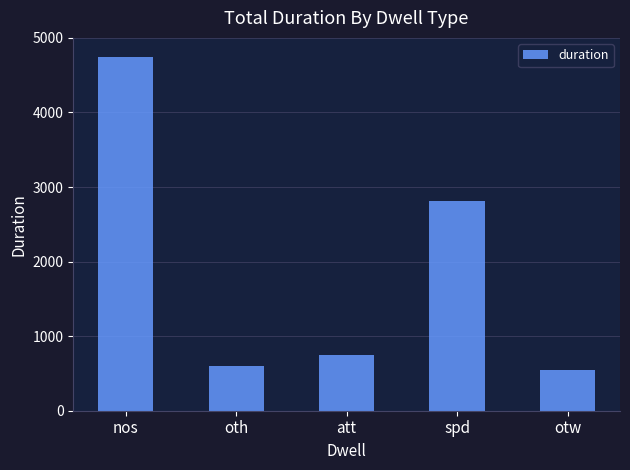

List the labels in order of value, smallest first.

otw, oth, att, spd, nos